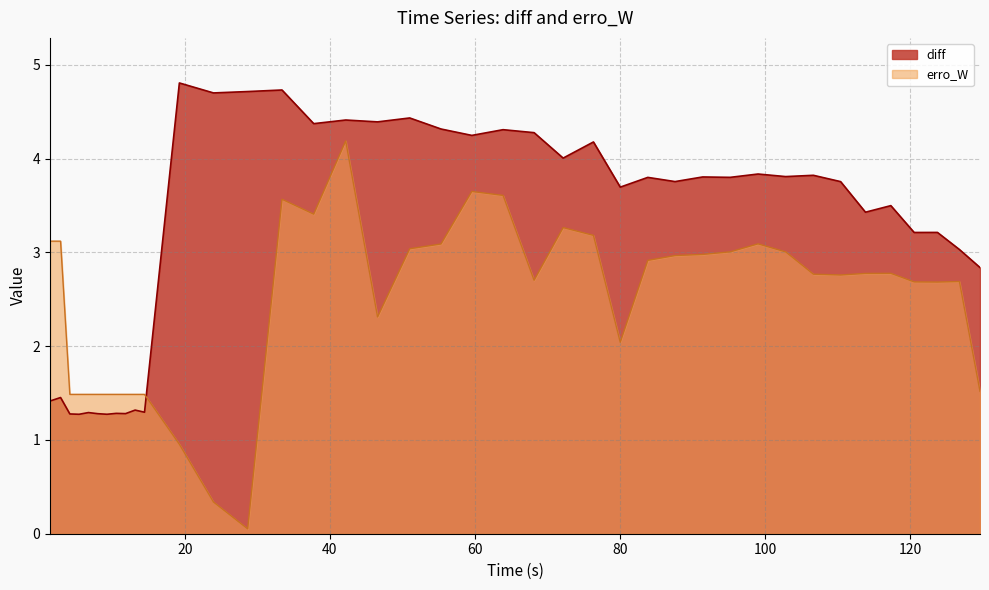

How many interior local peaks does the erro_W series have?

7